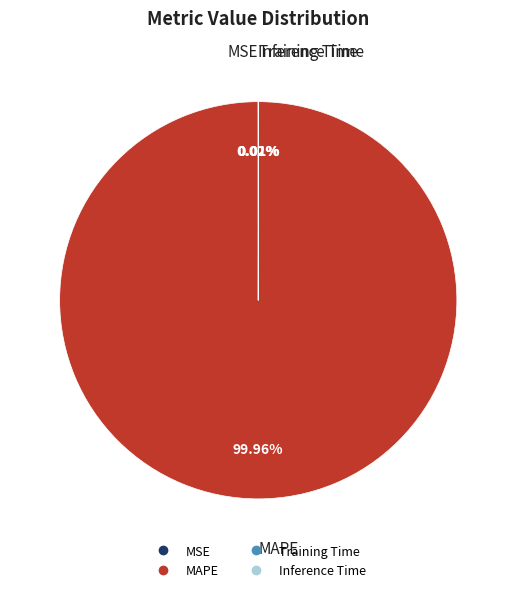

Which category has the biggest portion of the pie?

MAPE